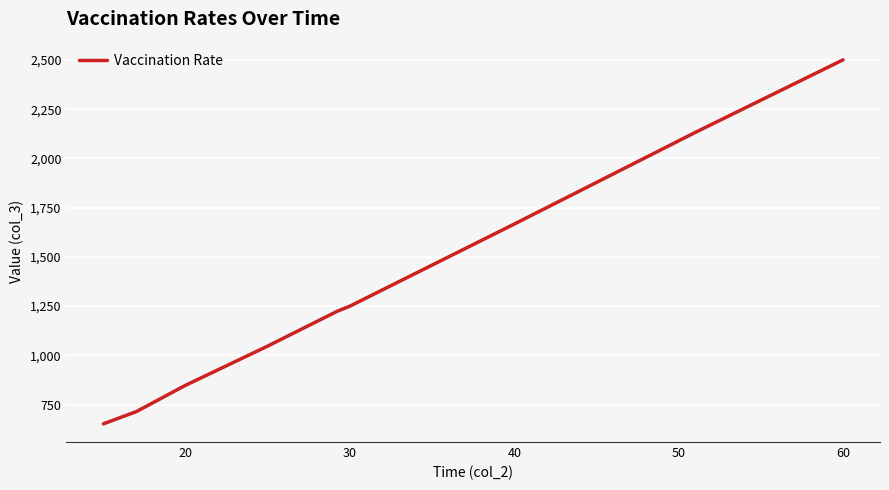

What is the greatest value displayed?

2501